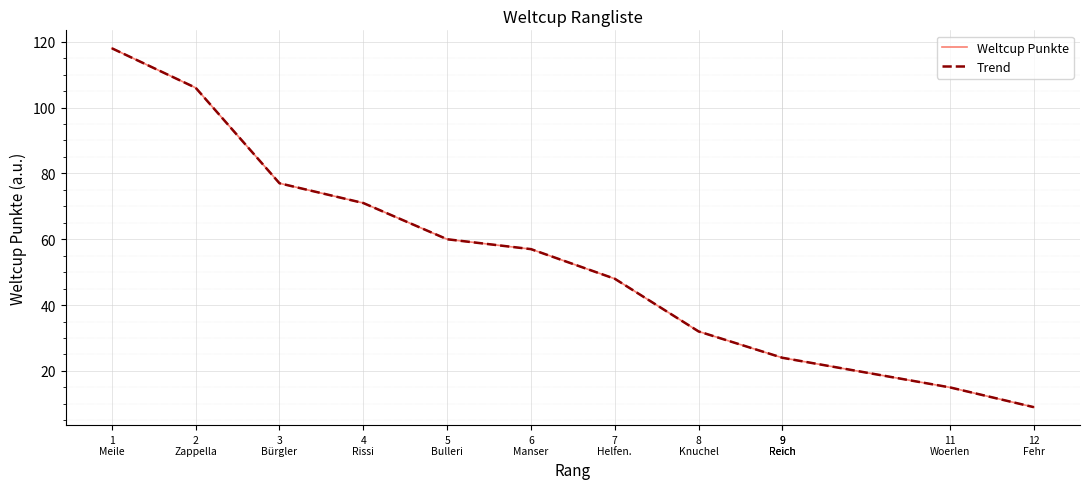

List the series in order of their peak value, lowest first.

Weltcup Punkte, Trend